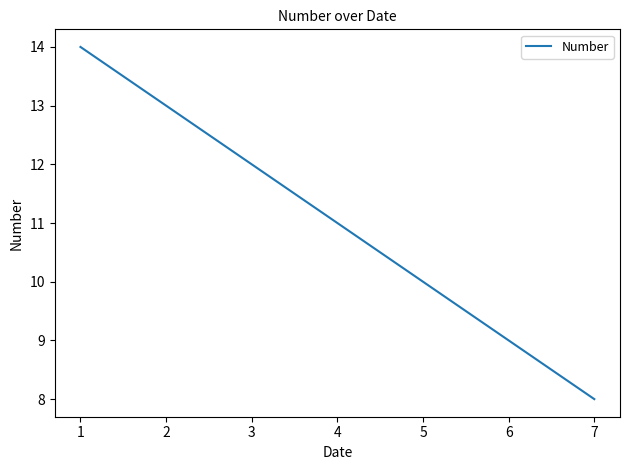

The chart shows a value of 6 at 4. True or false?

False